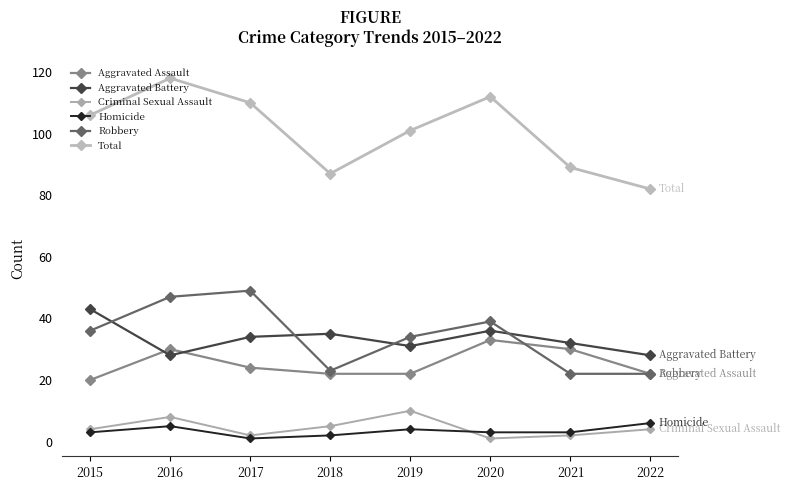

The Aggravated Assault series shows 13 at 2019. True or false?

False